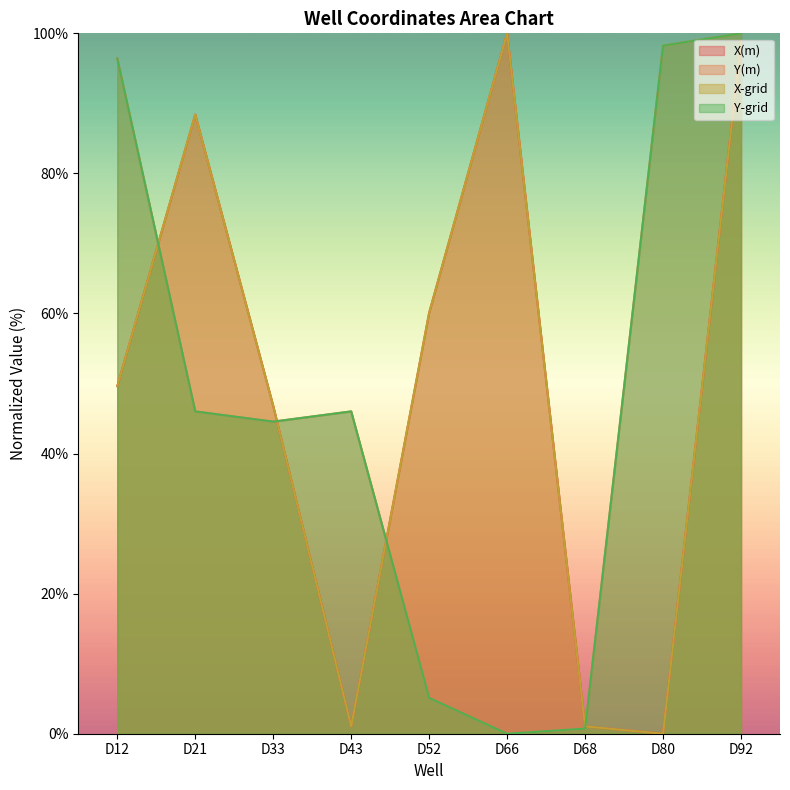

What is the value of the X-grid point at the 9th from the left?

98.9